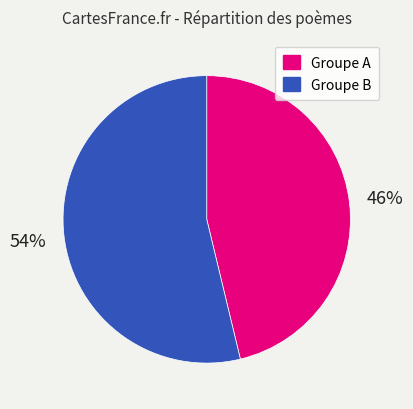

To the nearest percent, what is the combined percentage of Groupe A and Groupe B?

100%